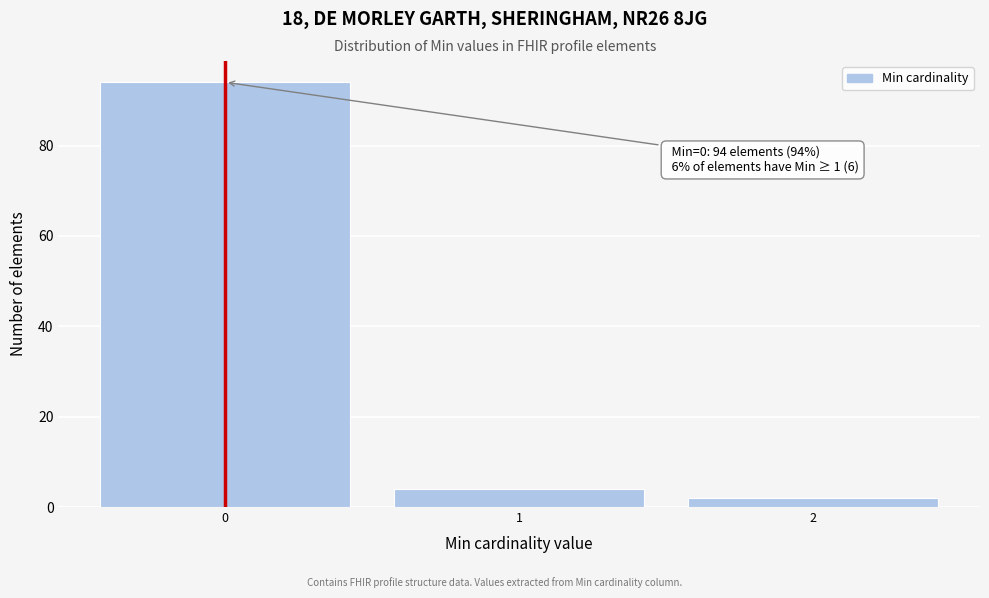

Reading left to right, extract all data points from this chart.

94	4	2